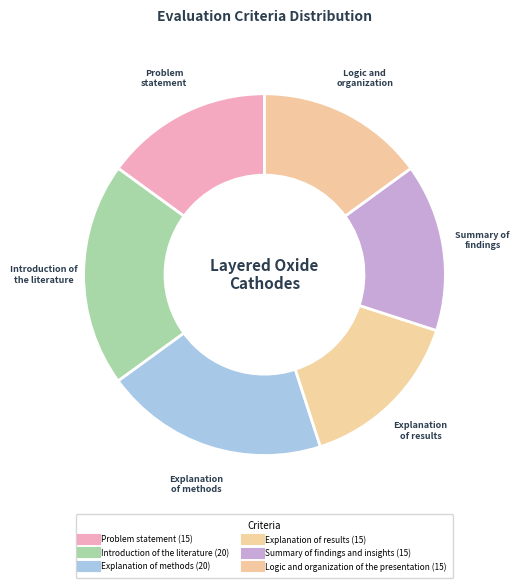

How many segments does this pie chart have?

6